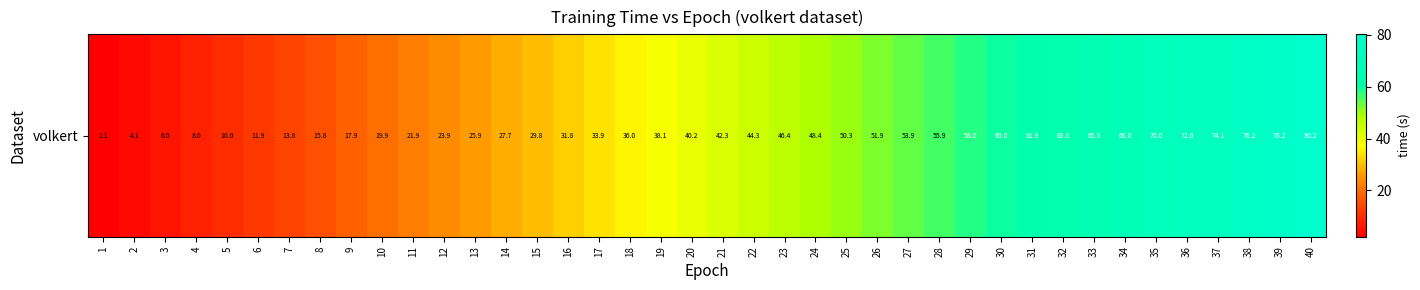

What value does the data have at 6?

11.9